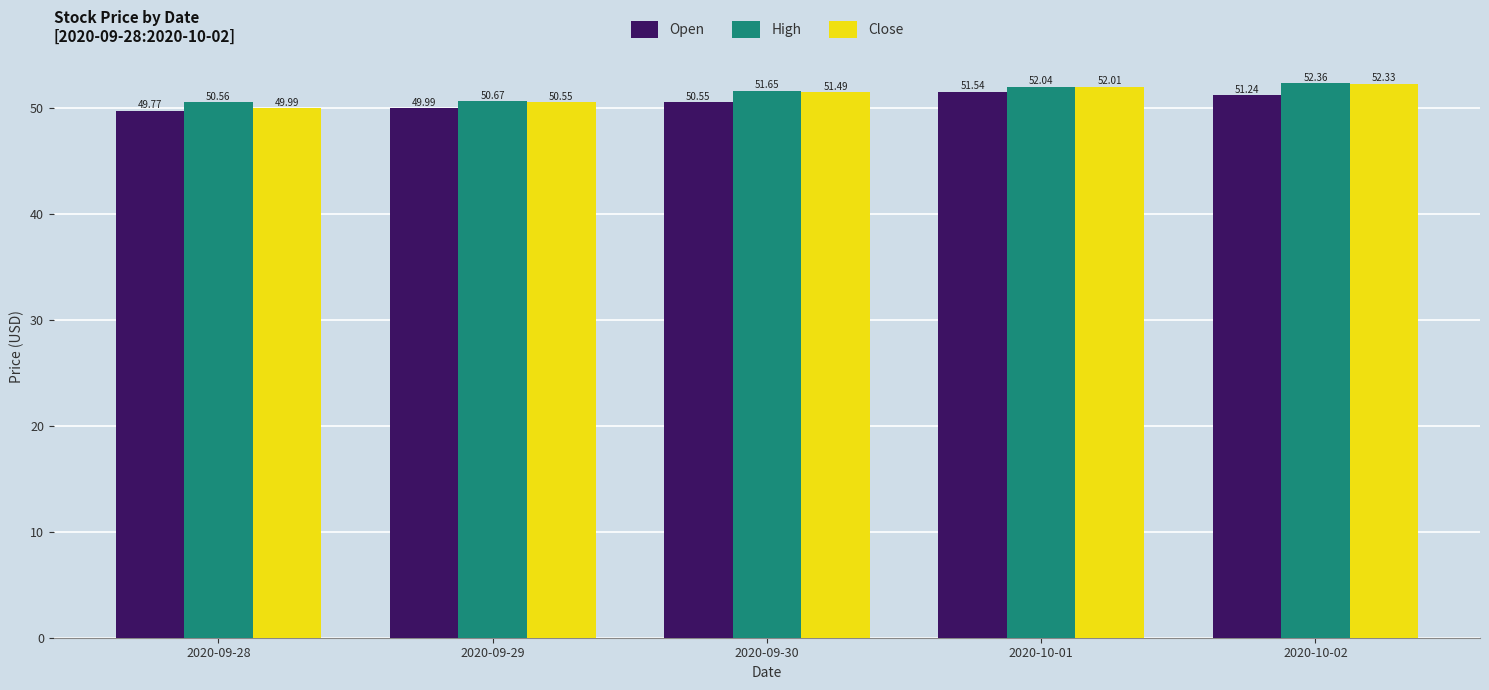

List the series in order of their overall mean, highest first.

High, Close, Open